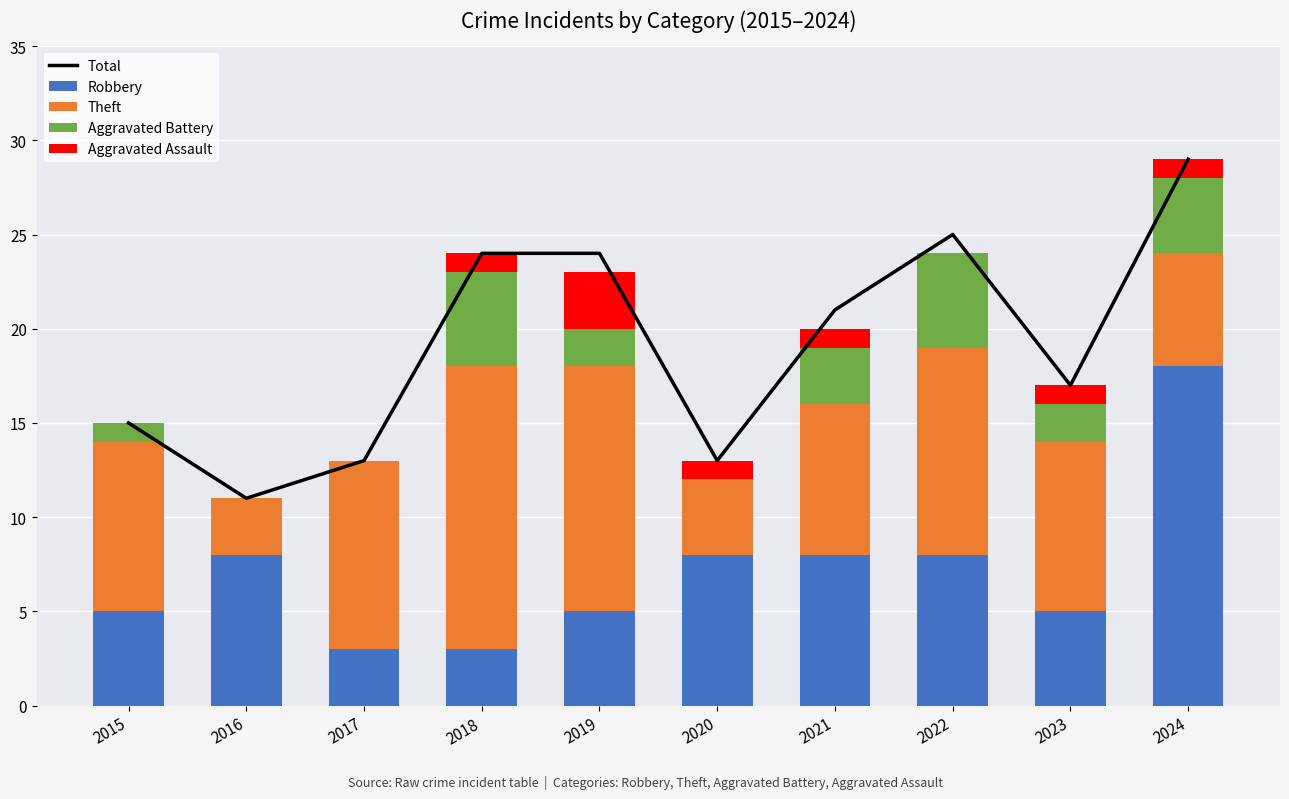

Reading left to right, transcribe all the data shown in this chart.

Total: 2015=15	2016=11	2017=13	2018=24	2019=24	2020=13	2021=21	2022=25	2023=17	2024=29
Robbery: 2015=5	2016=8	2017=3	2018=3	2019=5	2020=8	2021=8	2022=8	2023=5	2024=18
Theft: 2015=9	2016=3	2017=10	2018=15	2019=13	2020=4	2021=8	2022=11	2023=9	2024=6
Aggravated Battery: 2015=1	2016=0	2017=0	2018=5	2019=2	2020=0	2021=3	2022=5	2023=2	2024=4
Aggravated Assault: 2015=0	2016=0	2017=0	2018=1	2019=3	2020=1	2021=1	2022=0	2023=1	2024=1